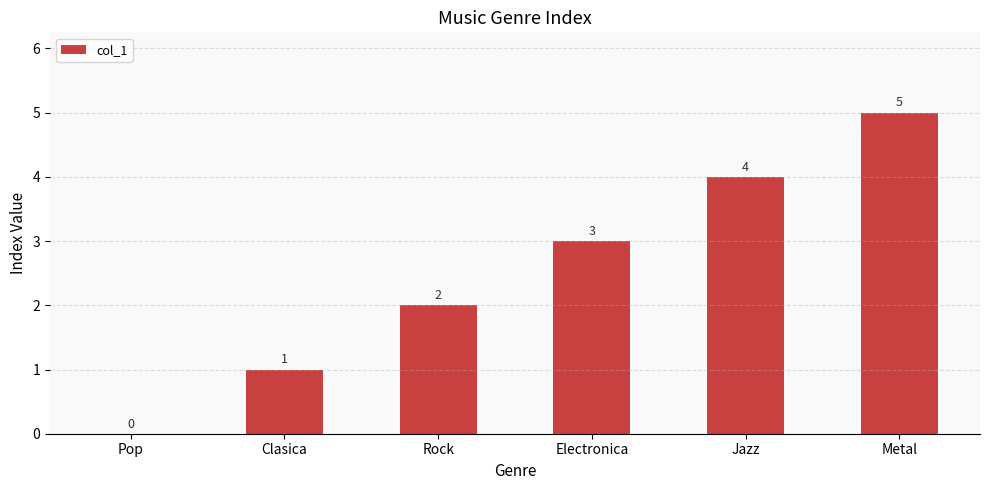

What is the change in value from Pop to Jazz?

+4